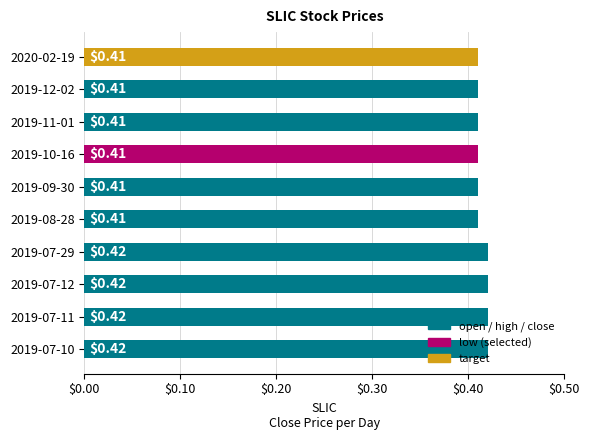

What is the sum of the values at 2019-07-10 and 2019-10-16?

0.8